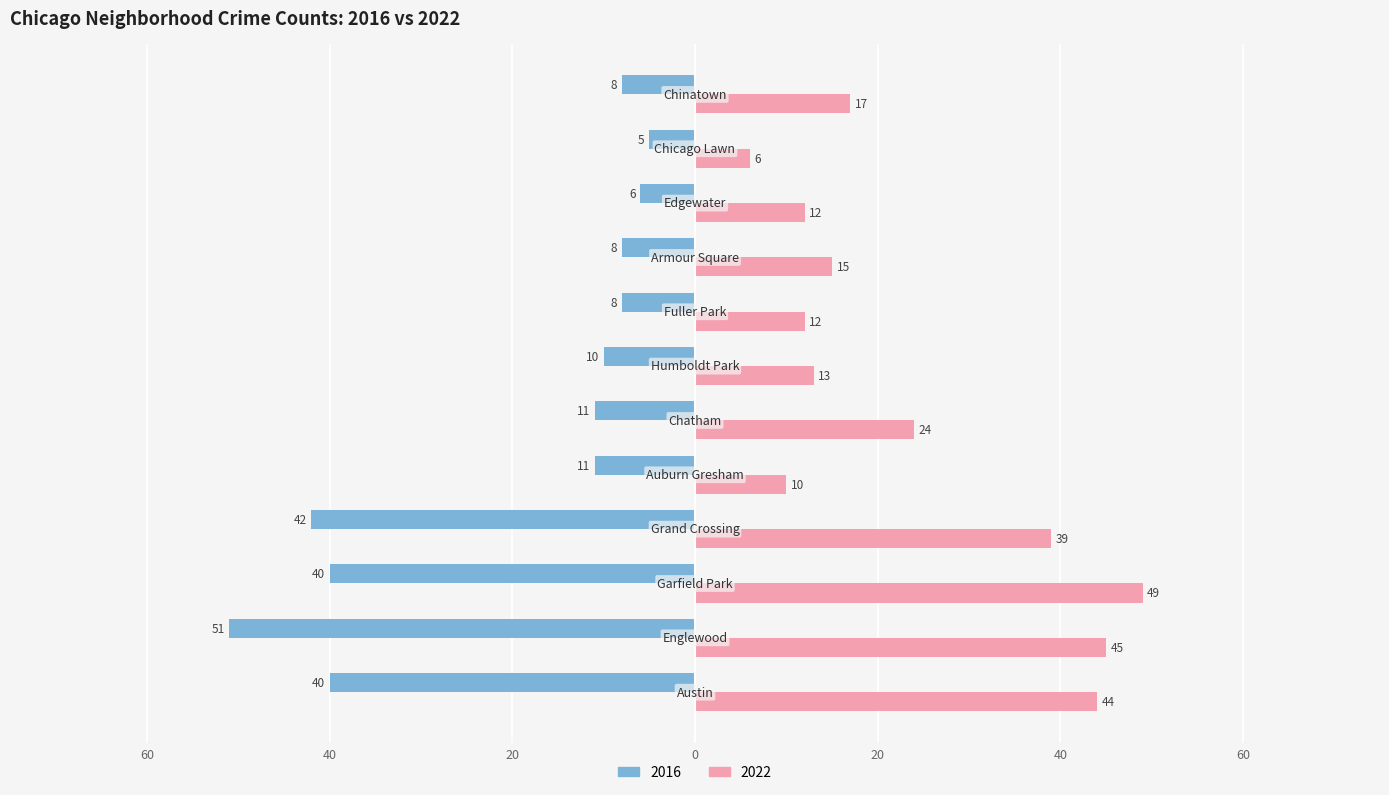

Rank the series by their average value, from lowest to highest.

2016, 2022